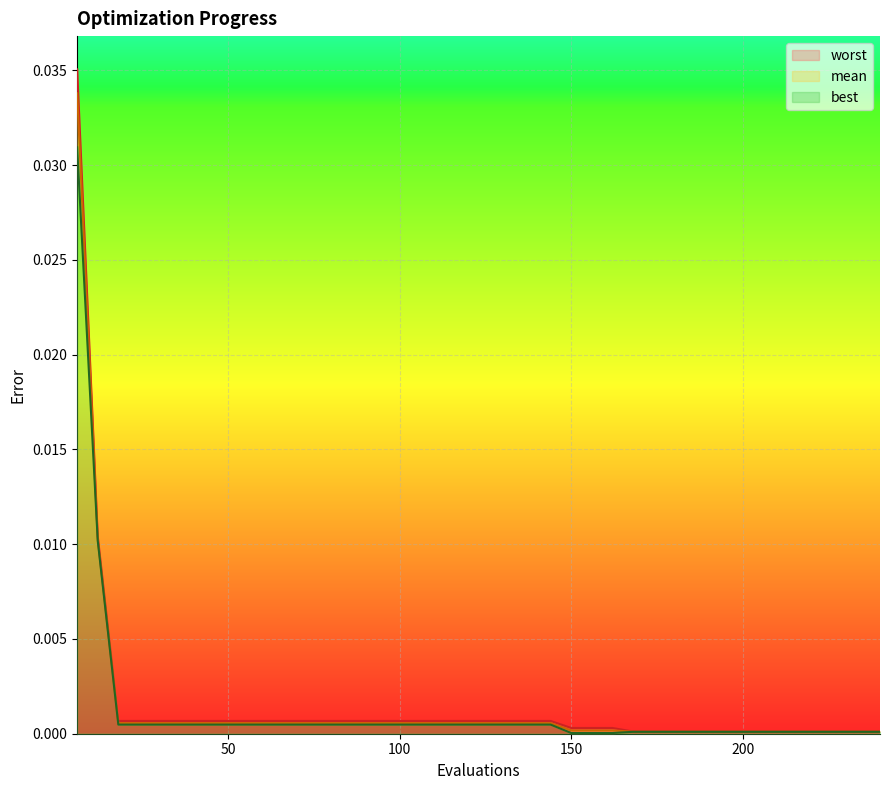

At which label is worst closest to 0?

168